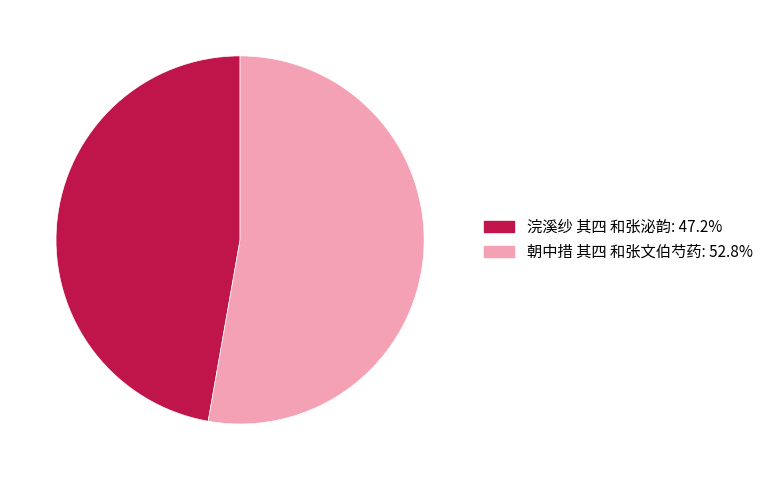

Which has a higher value, 浣溪纱 其四 和张泌韵 or 朝中措 其四 和张文伯芍药?

朝中措 其四 和张文伯芍药